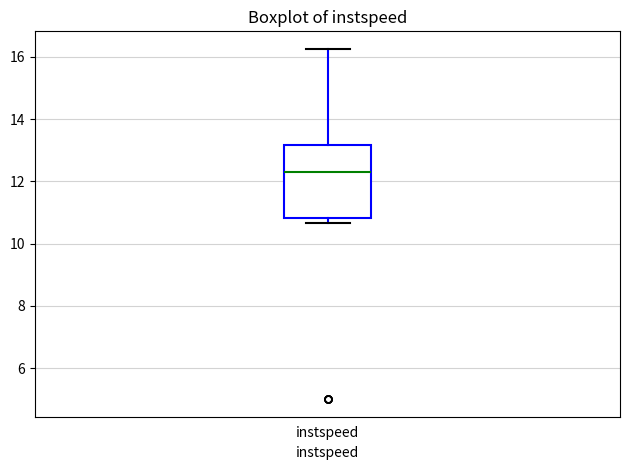

Where is the upper edge of the box for instspeed on the y-axis? The values are not printed on the chart, so give them approximately, as read against the axis.

13.2